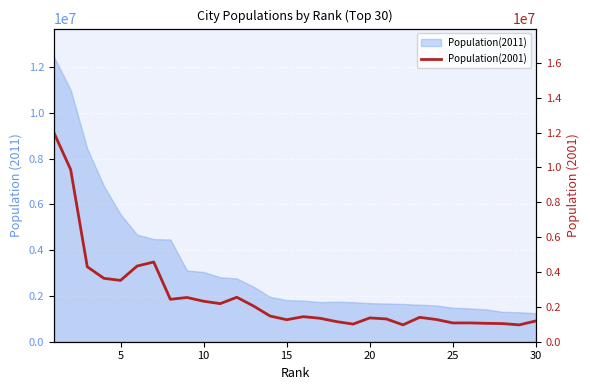

How many lines are shown in the chart?

1